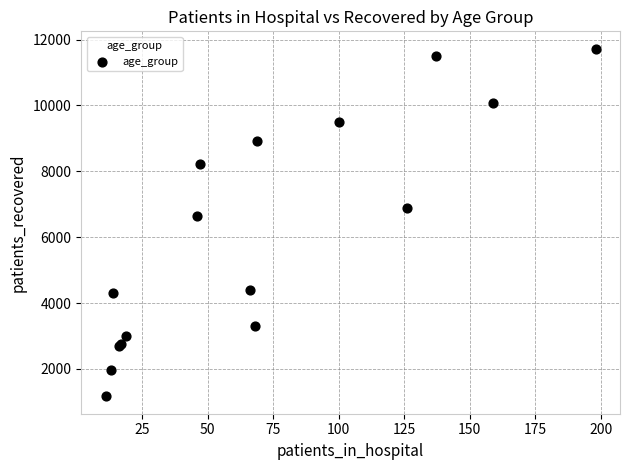

What Y value in the scatter plot is closest to 6445?

6653